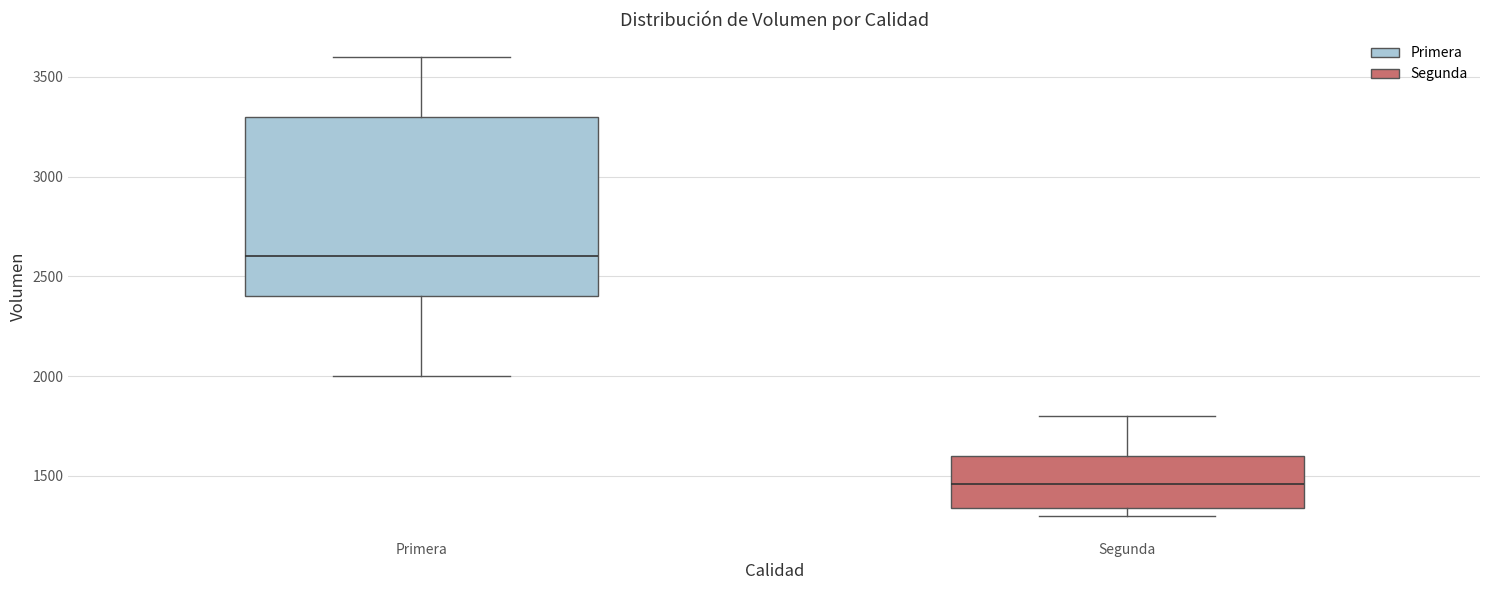

Reading left to right, read every box against the y-axis: the position of its median line, the range the box covers, and the ends of its whiskers. The values are not printed on the chart, so give them approximately, as read against the axis.

Primera: median 2600, box 2400 to 3300, whiskers 2000 to 3600
Segunda: median 1450, box 1350 to 1600, whiskers 1300 to 1800